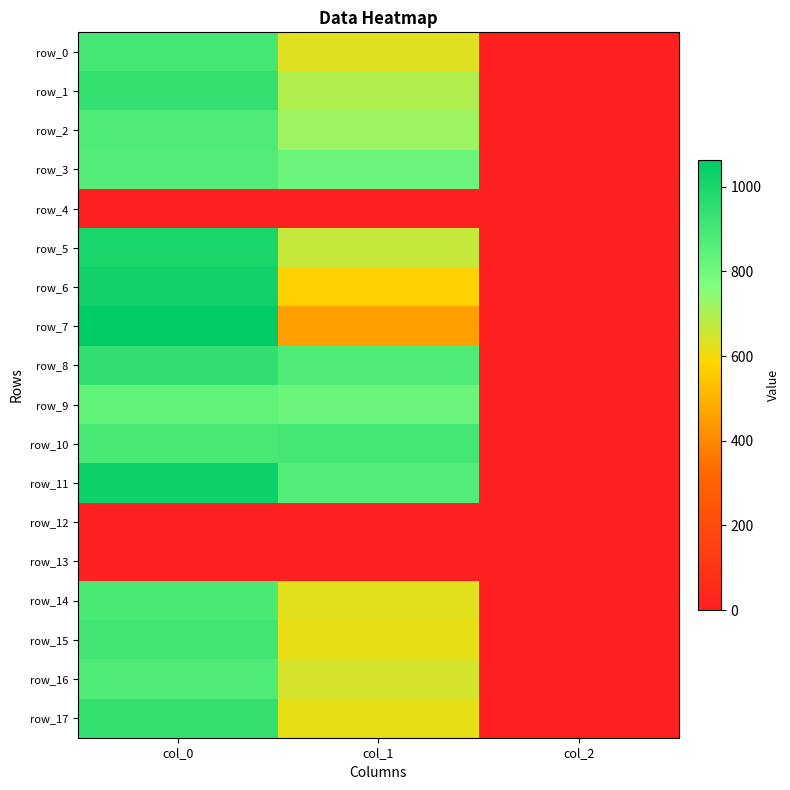

What value does the row_10 series have at col_2?

2.0